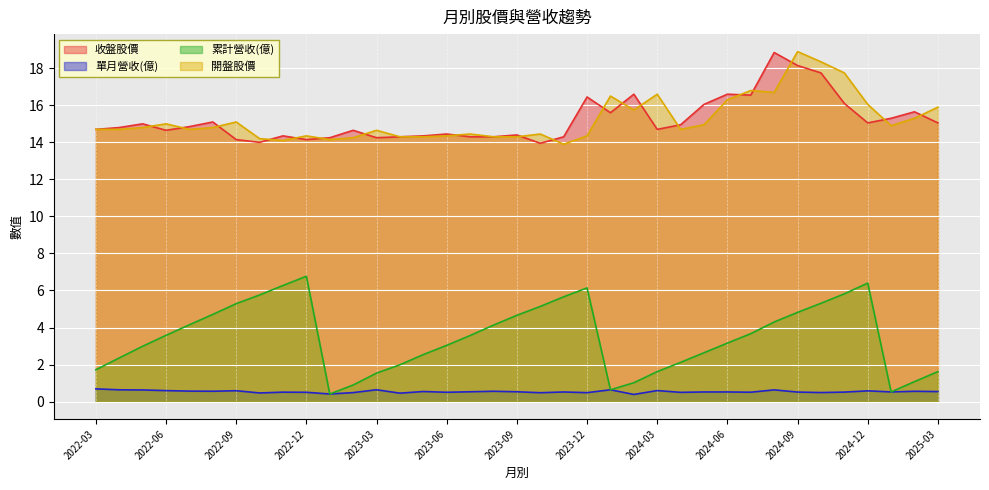

Which series has the largest total across all categories?

開盤股價